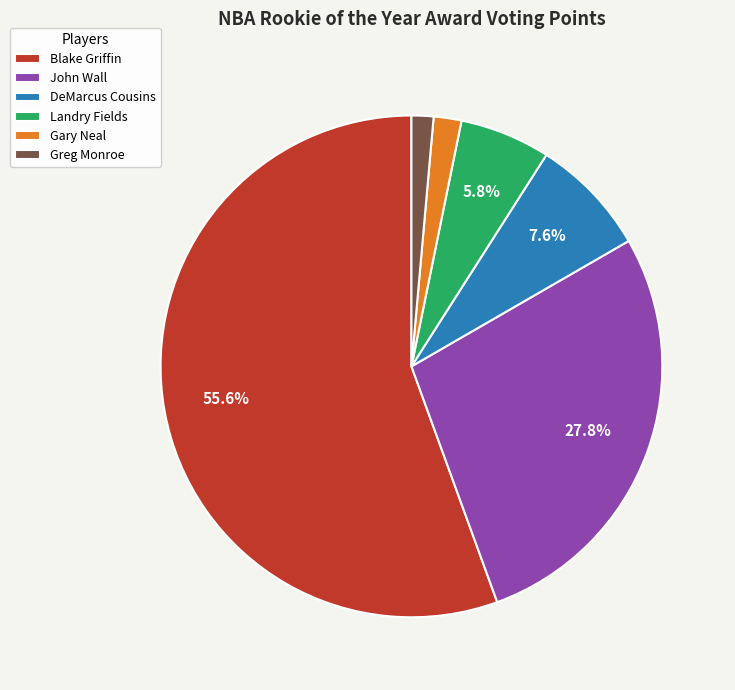

Is there a majority slice in this chart?

Yes